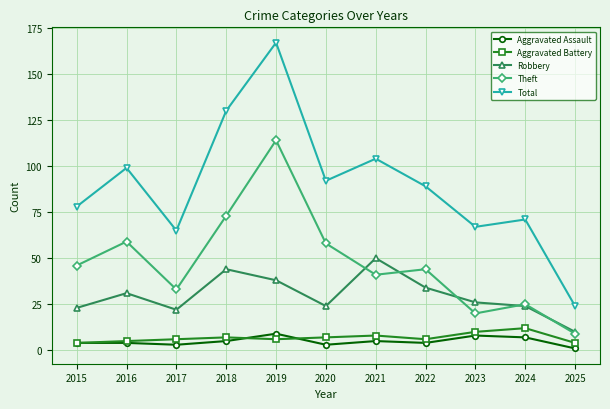

At how many categories does at least one series exceed 83?

6